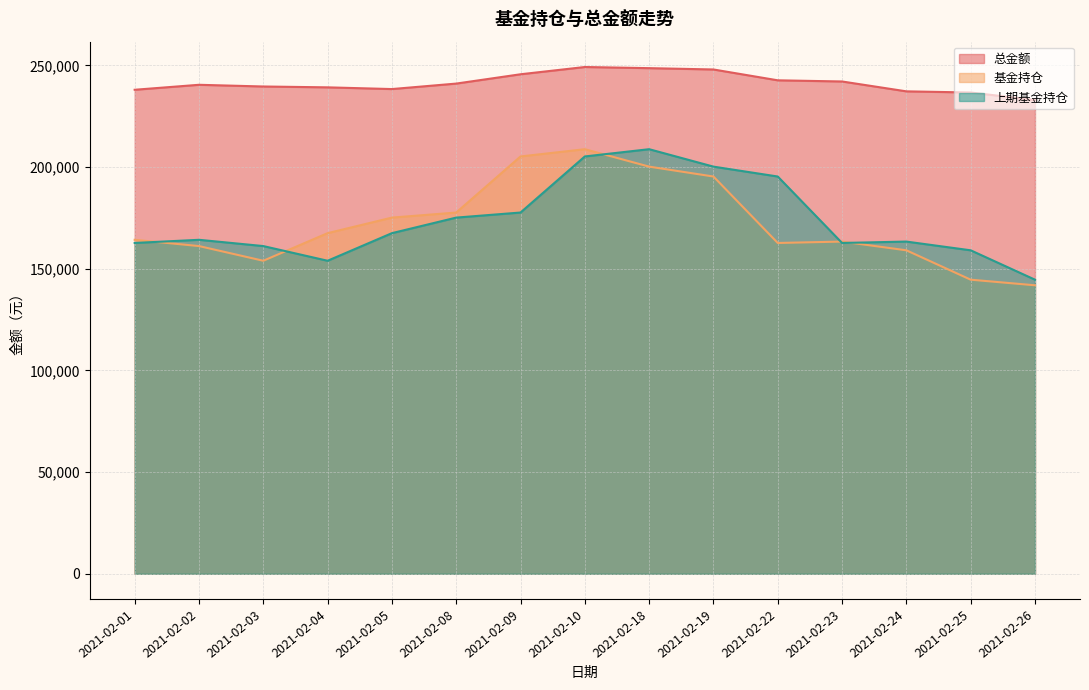

What are all the series names shown in the legend?

总金额, 基金持仓, 上期基金持仓